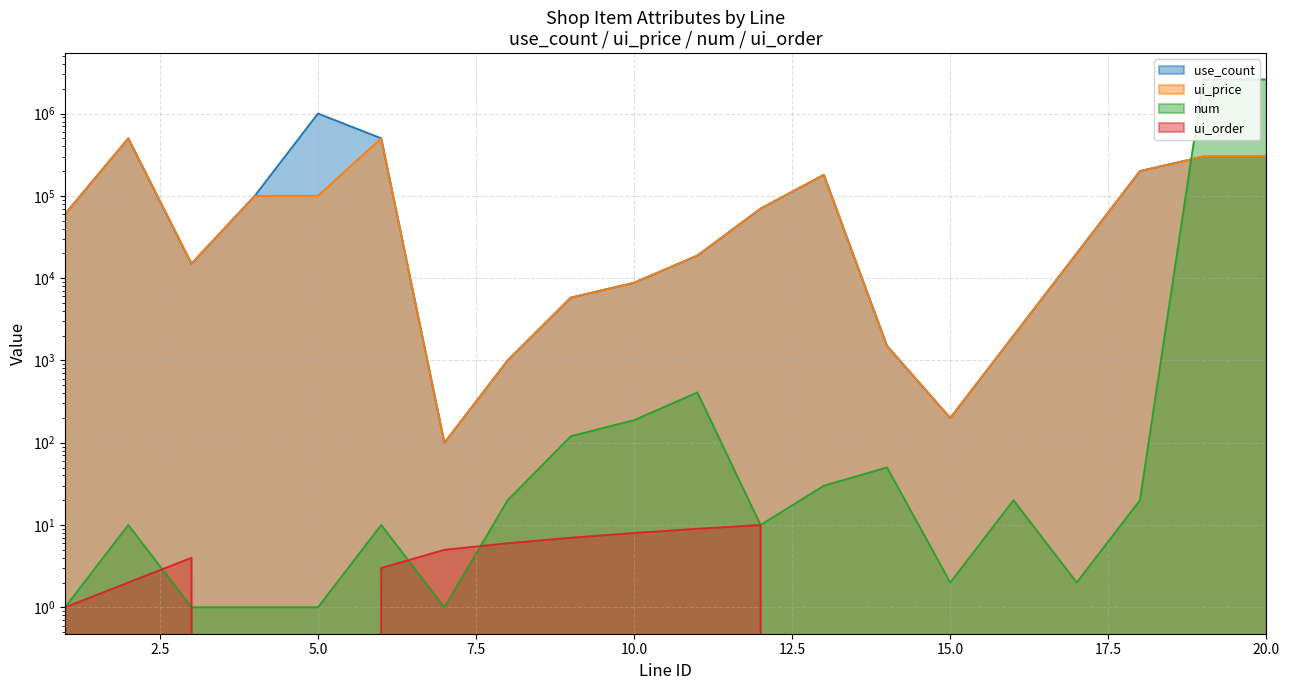

How many interior local peaks does the num series have?

5